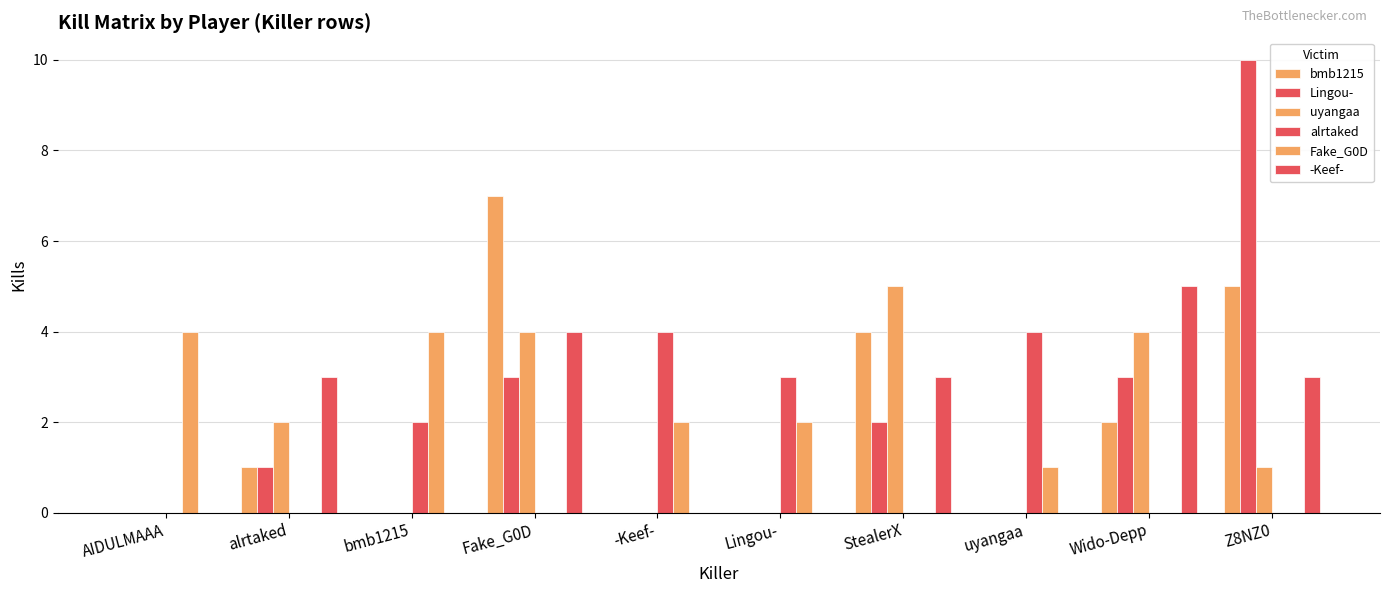

What is the average value of the Fake_G0D series?

1